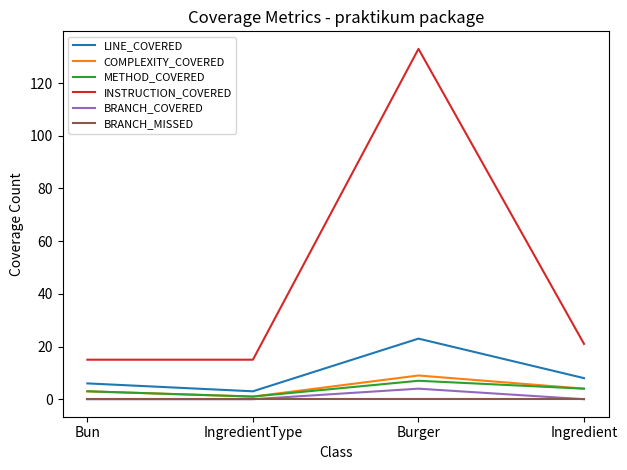

What are all the series names shown in the legend?

LINE_COVERED, COMPLEXITY_COVERED, METHOD_COVERED, INSTRUCTION_COVERED, BRANCH_COVERED, BRANCH_MISSED